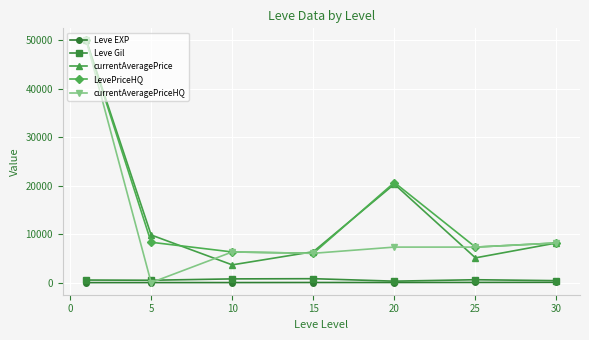

True or false: currentAveragePrice and Leve EXP cross at least once.

False